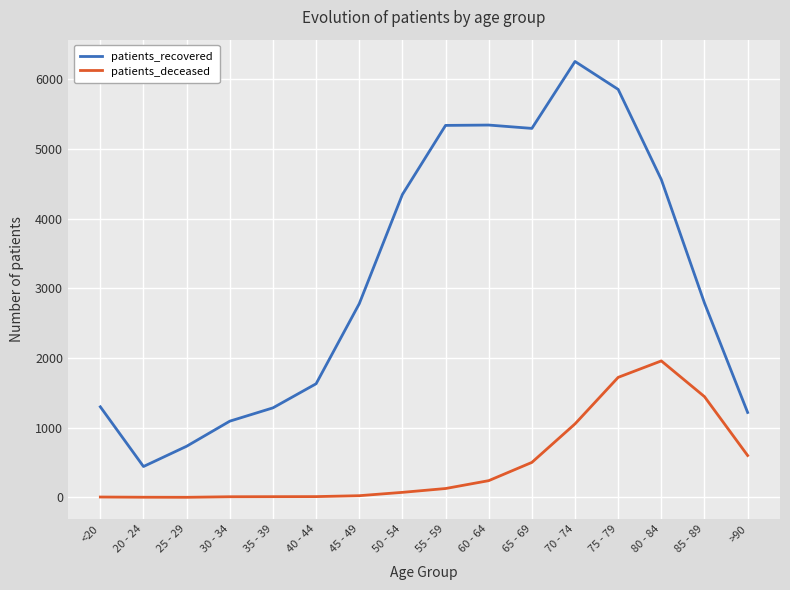

What position from the right is 65 - 69?

6